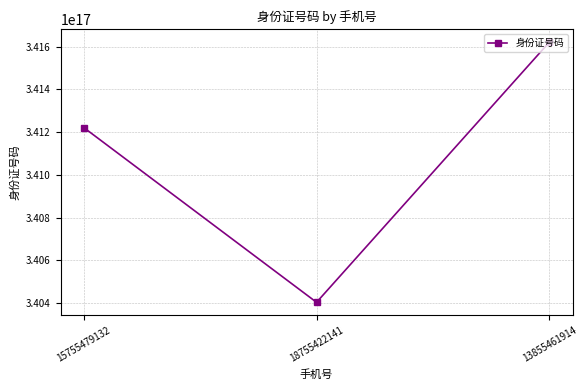

Which has a higher value, 15755479132 or 13855461914?

13855461914